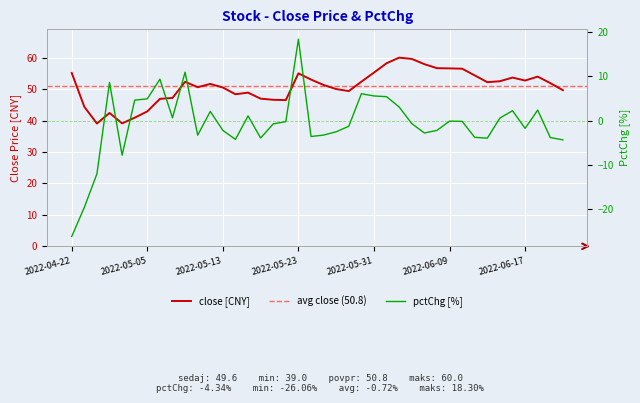

What is the label of the 36th point from the right?

2022-04-28